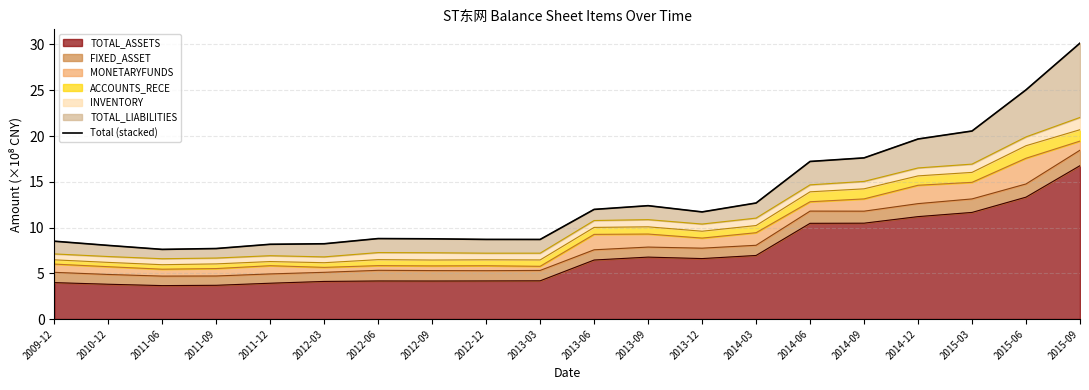

What is the label of the 12th point from the right?

2012-12